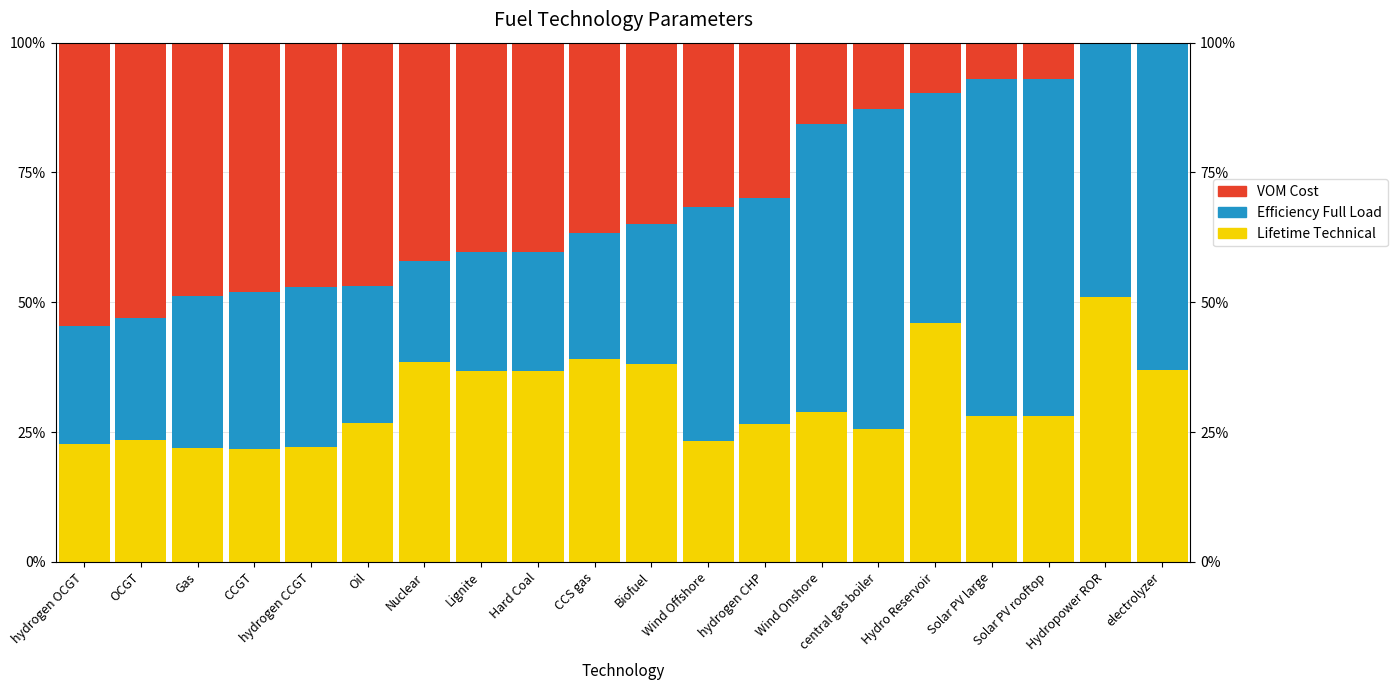

Reading left to right, what are all the values shown in this chart?

Lifetime Technical: hydrogen OCGT=22.8	OCGT=23.5	Gas=21.9	CCGT=21.8	hydrogen CCGT=22.2	Oil=26.7	Nuclear=38.4	Lignite=36.8	Hard Coal=36.8	CCS gas=39.1	Biofuel=38.0	Wind Offshore=23.4	hydrogen CHP=26.6	Wind Onshore=28.9	central gas boiler=25.6	Hydro Reservoir=46.1	Solar PV large=28.1	Solar PV rooftop=28.1	Hydropower ROR=51.0	electrolyzer=36.9
Efficiency Full Load: hydrogen OCGT=22.6	OCGT=23.4	Gas=29.3	CCGT=30.2	hydrogen CCGT=30.7	Oil=26.5	Nuclear=19.4	Lignite=22.8	Hard Coal=22.8	CCS gas=24.2	Biofuel=27.1	Wind Offshore=44.9	hydrogen CHP=43.5	Wind Onshore=55.5	central gas boiler=61.5	Hydro Reservoir=44.3	Solar PV large=64.9	Solar PV rooftop=64.9	Hydropower ROR=49.0	electrolyzer=63.1
VOM Cost: hydrogen OCGT=54.6	OCGT=53.1	Gas=48.9	CCGT=48.0	hydrogen CCGT=47.1	Oil=46.8	Nuclear=42.1	Lignite=40.4	Hard Coal=40.4	CCS gas=36.7	Biofuel=34.9	Wind Offshore=31.7	hydrogen CHP=30.0	Wind Onshore=15.7	central gas boiler=12.8	Hydro Reservoir=9.6	Solar PV large=7.0	Solar PV rooftop=7.0	Hydropower ROR=0.0	electrolyzer=0.0